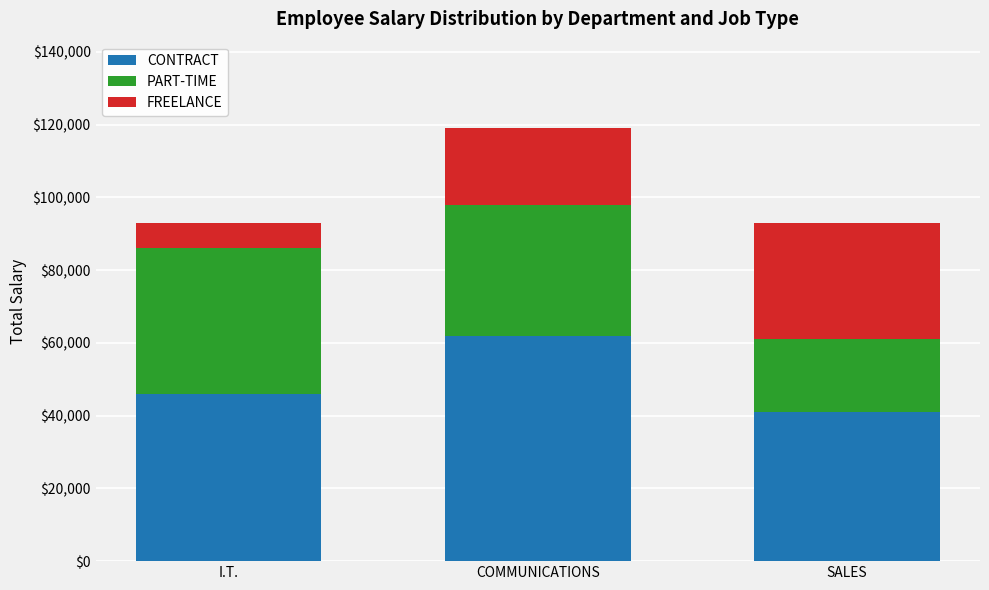

Reading left to right, list the values for the CONTRACT series.

46000	62000	41000